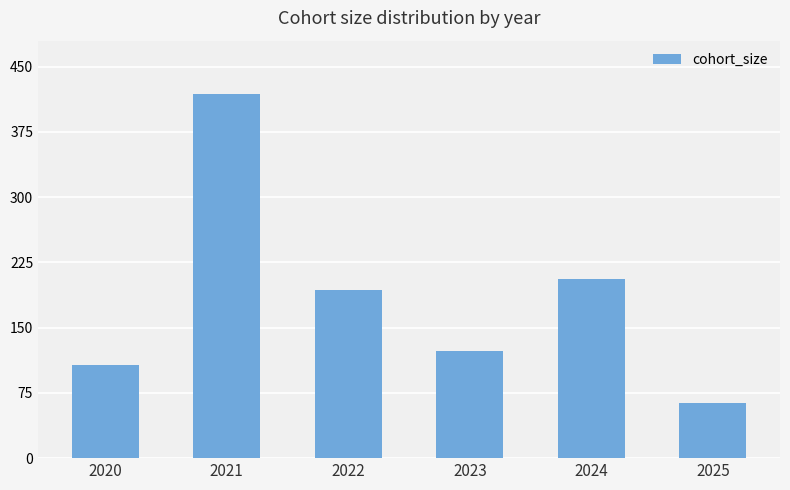

Between 2024 and 2023, which is larger?

2024